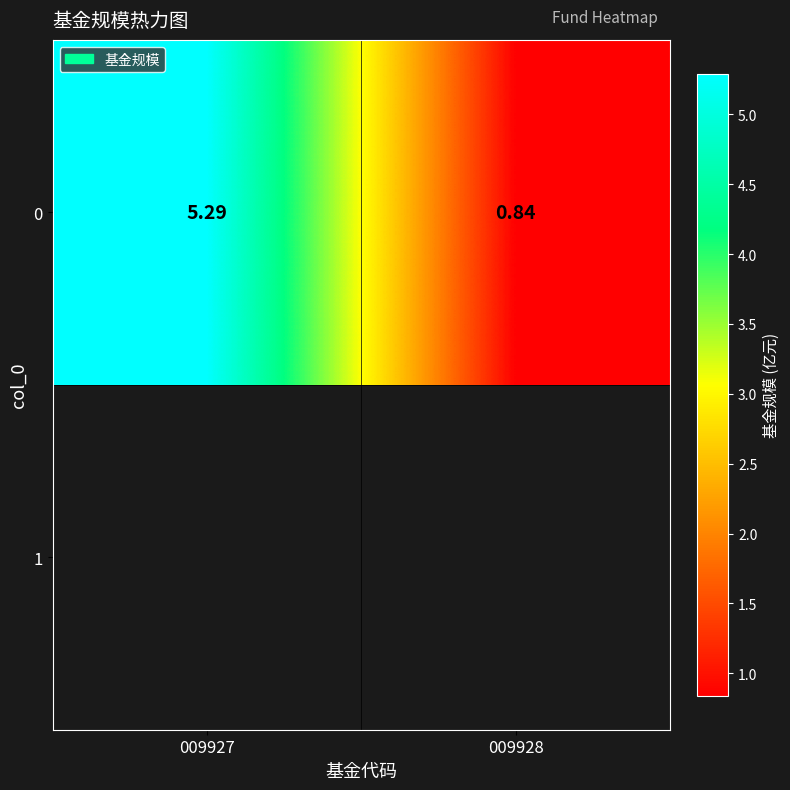

What is the sum of all values?

6.1